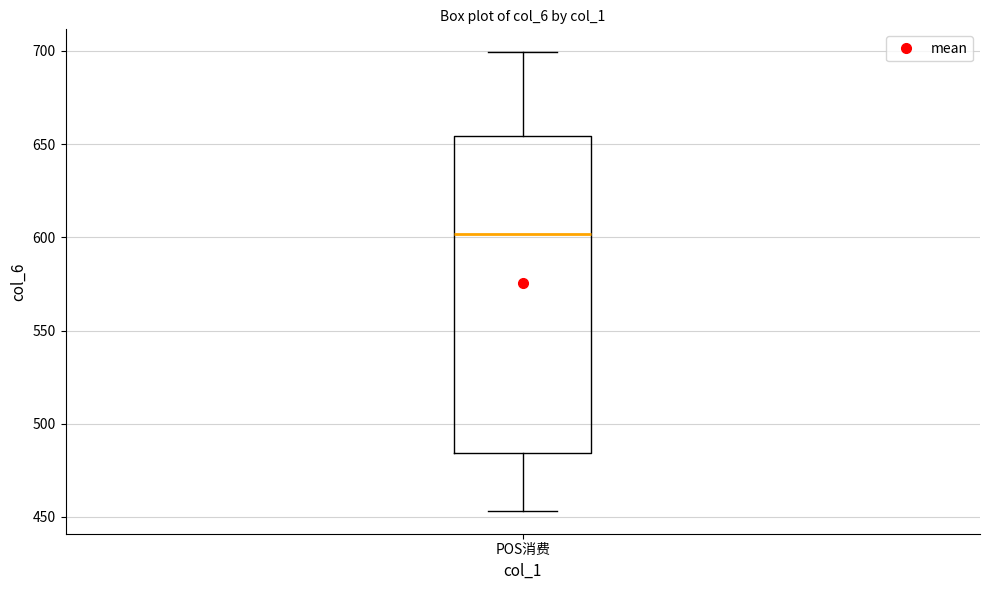

Where does the median line of the box for POS消费 sit on the y-axis? The values are not printed on the chart, so give them approximately, as read against the axis.

600